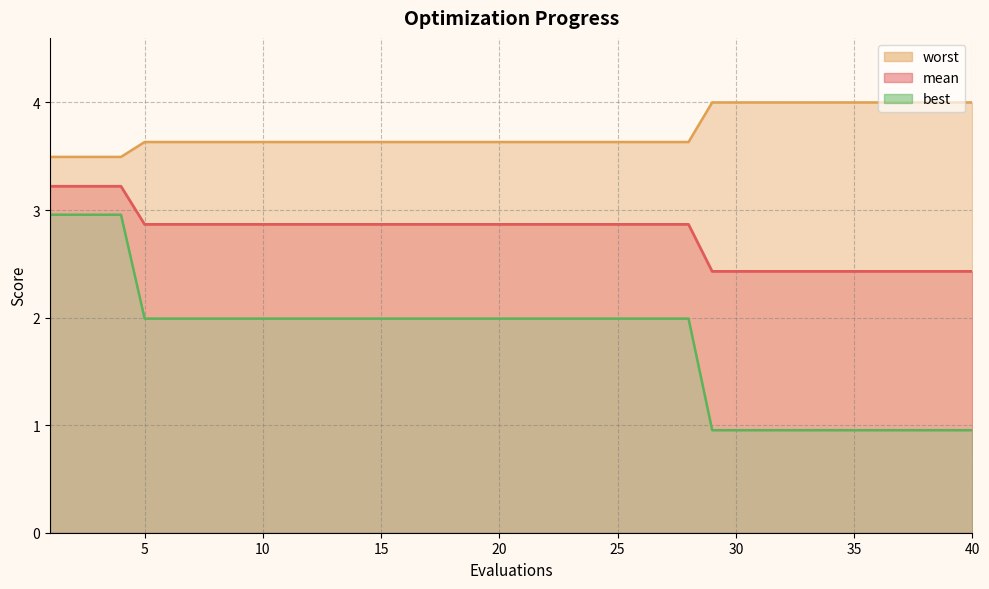

True or false: worst has more than 1 points higher than both neighbors.

False